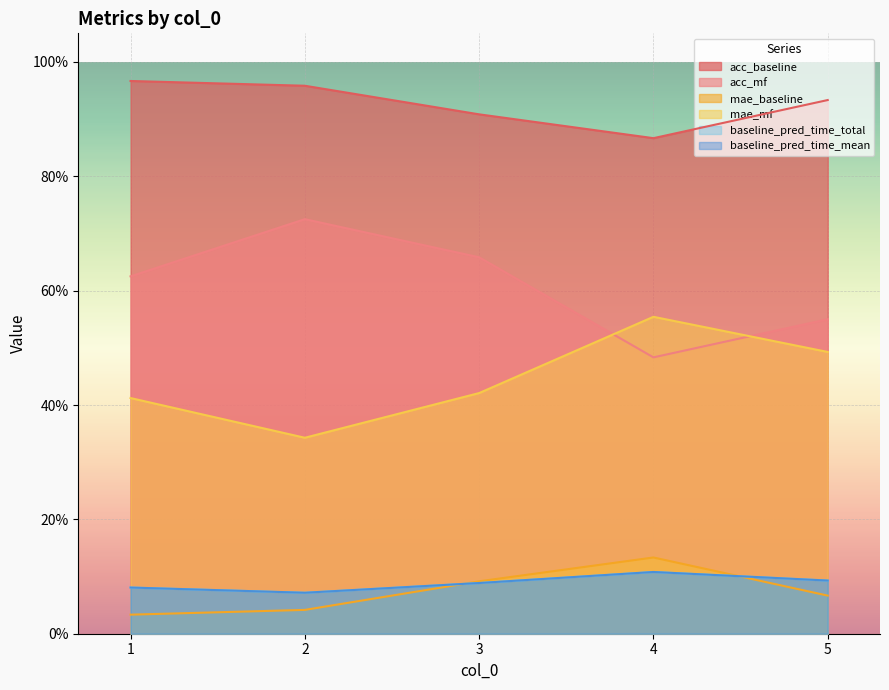

What is the spread (max minus min) of values at 5?

0.9